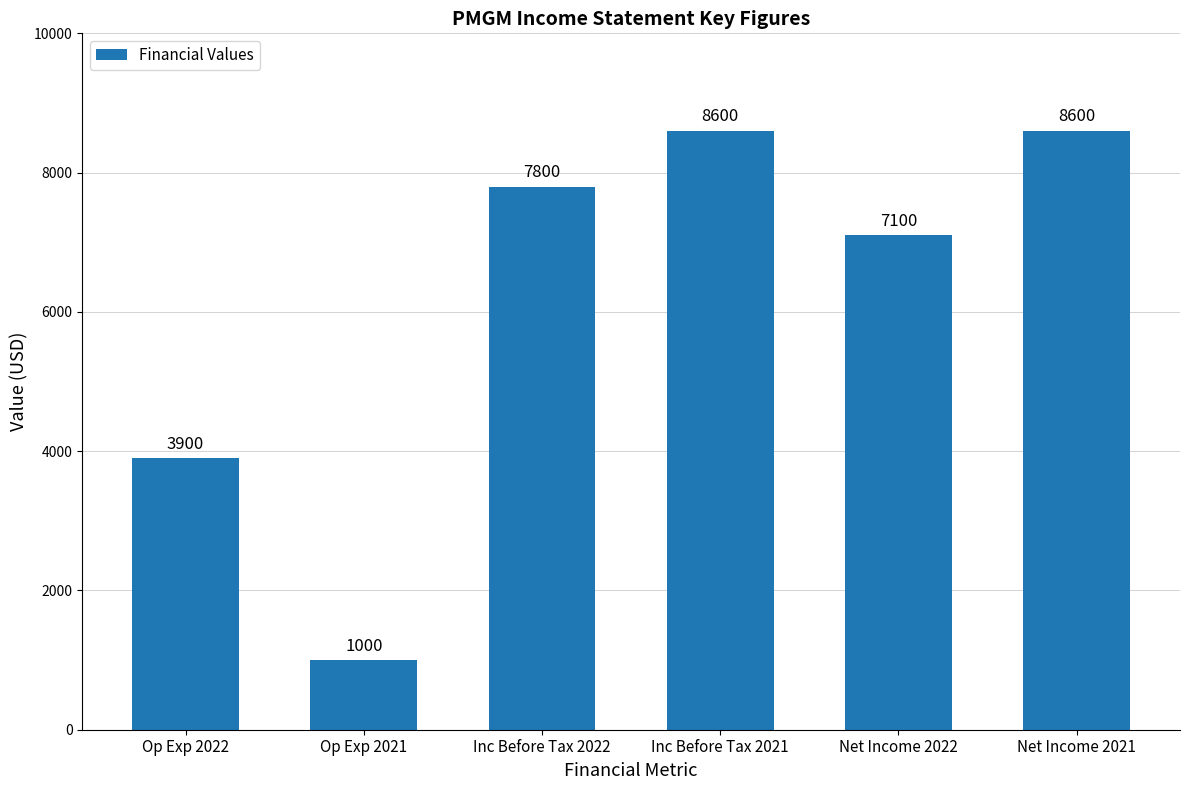

What position from the left is Op Exp 2021?

2